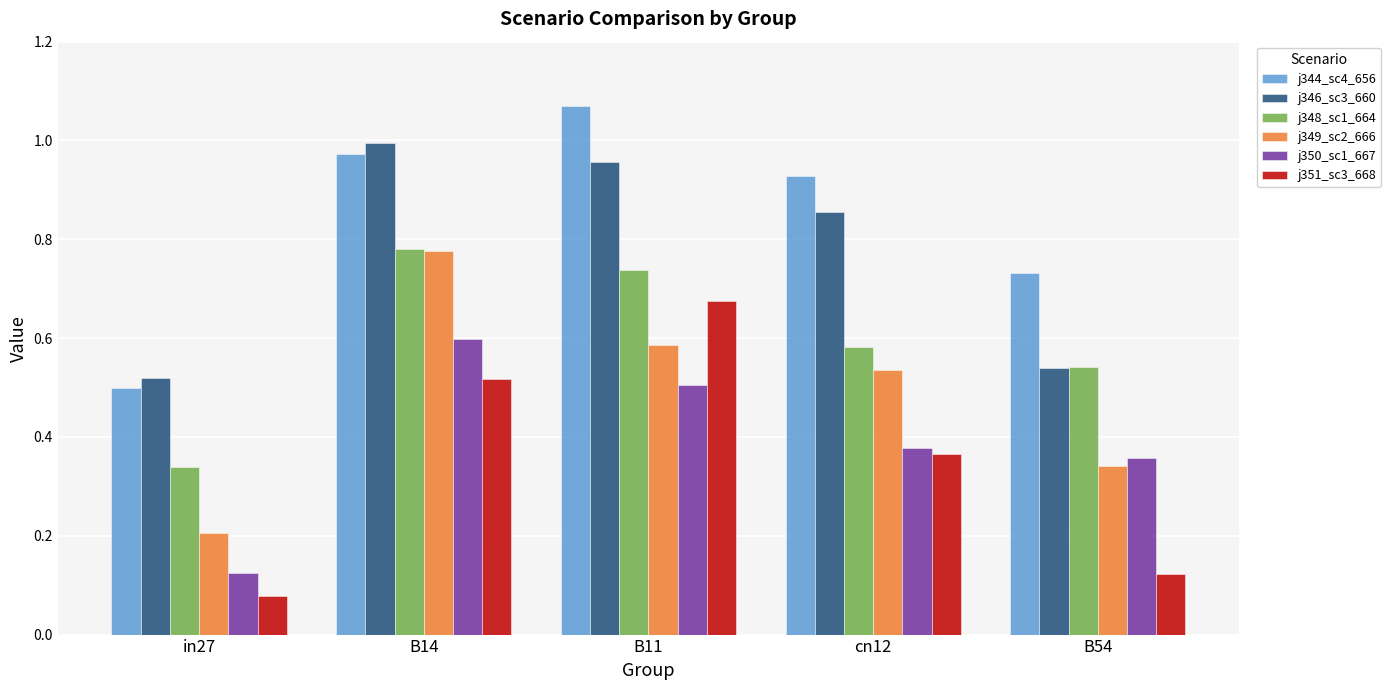

True or false: j350_sc1_667 has a value of 0.5 at B54.

False